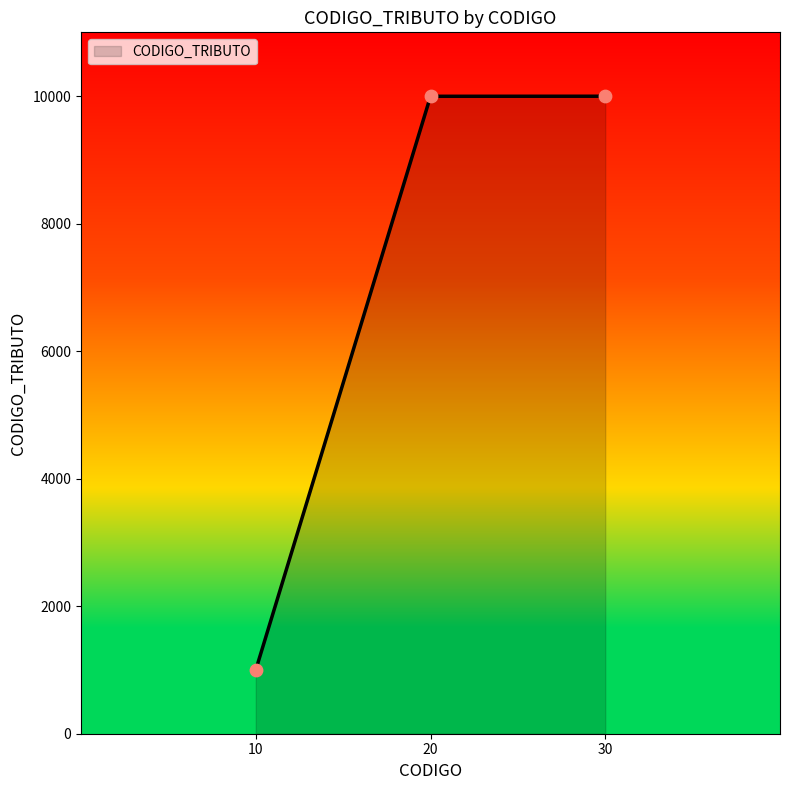

What is the change in value from 20 to 30?

+1